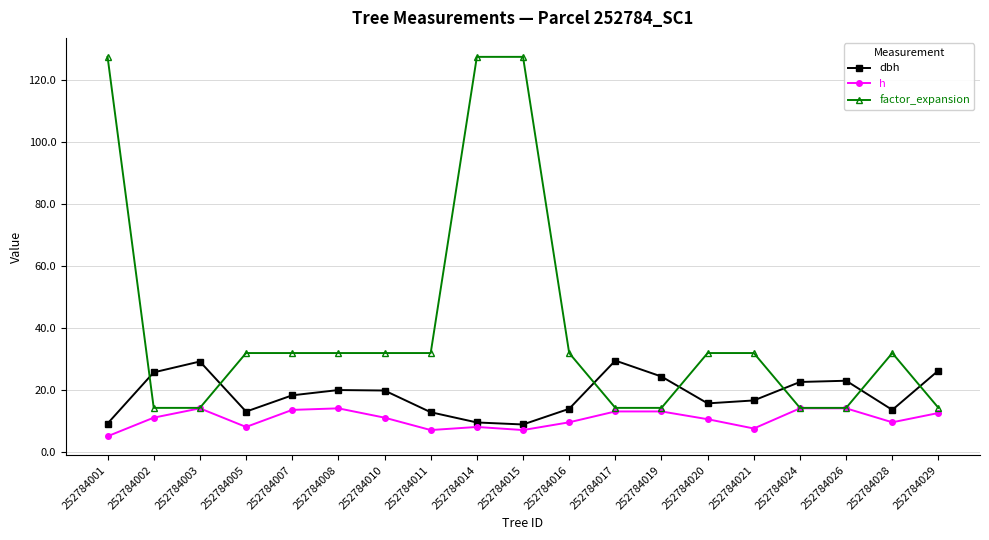

True or false: dbh has a value of 29.4 at 252784017.

True